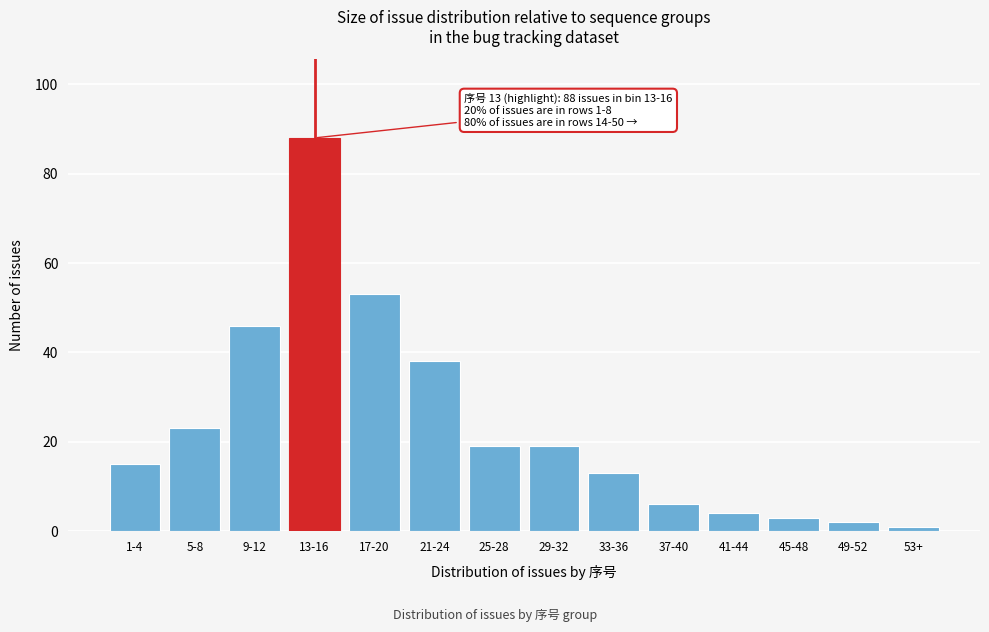

Reading left to right, list all the values displayed in this chart.

1-4=15	5-8=23	9-12=46	13-16=88	17-20=53	21-24=38	25-28=19	29-32=19	33-36=13	37-40=6	41-44=4	45-48=3	49-52=2	53+=1